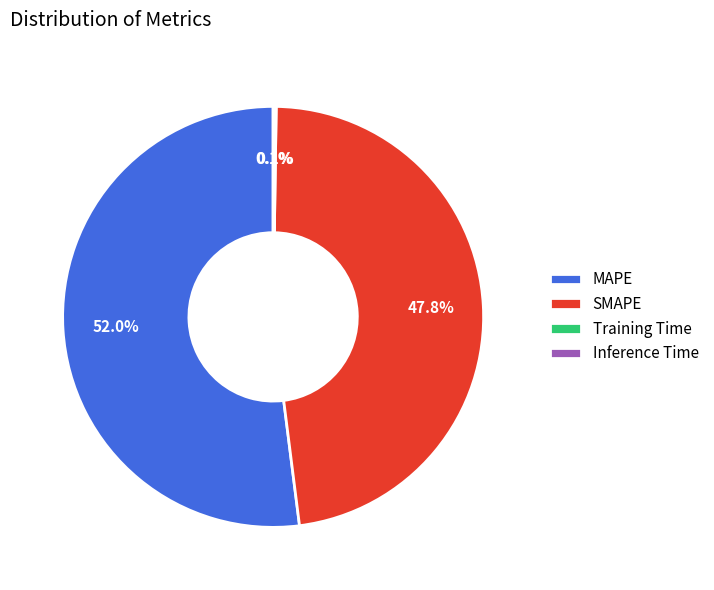

What is the largest slice in the pie chart?

MAPE